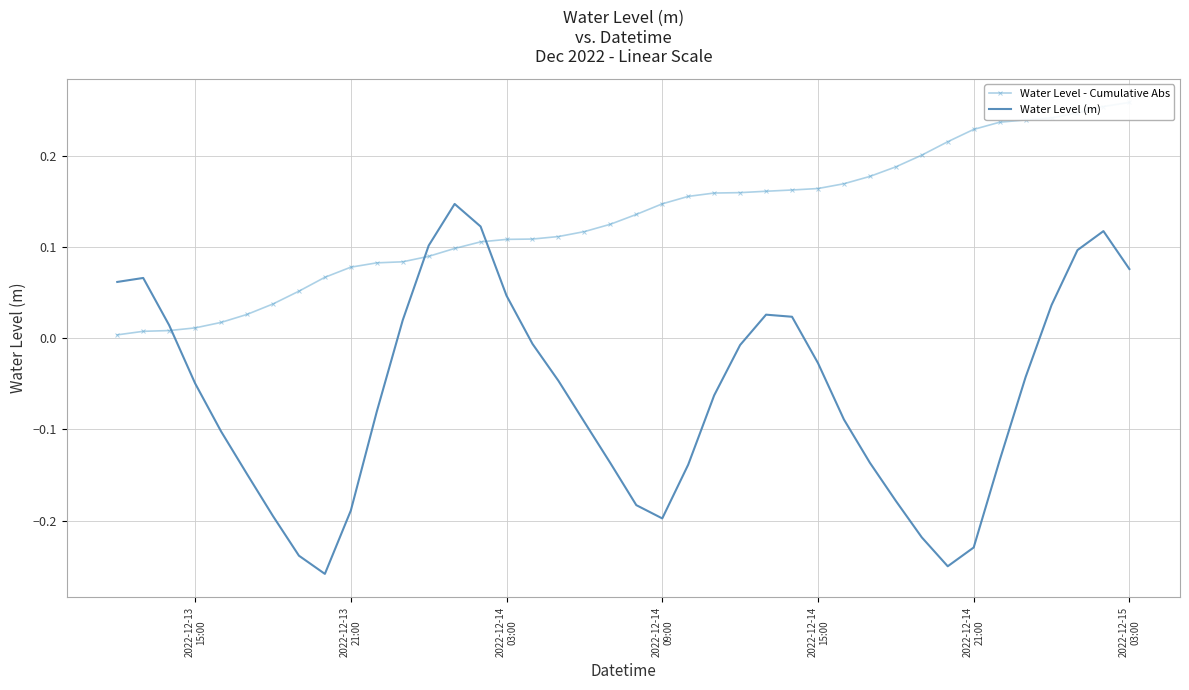

How many series are shown in this chart?

2